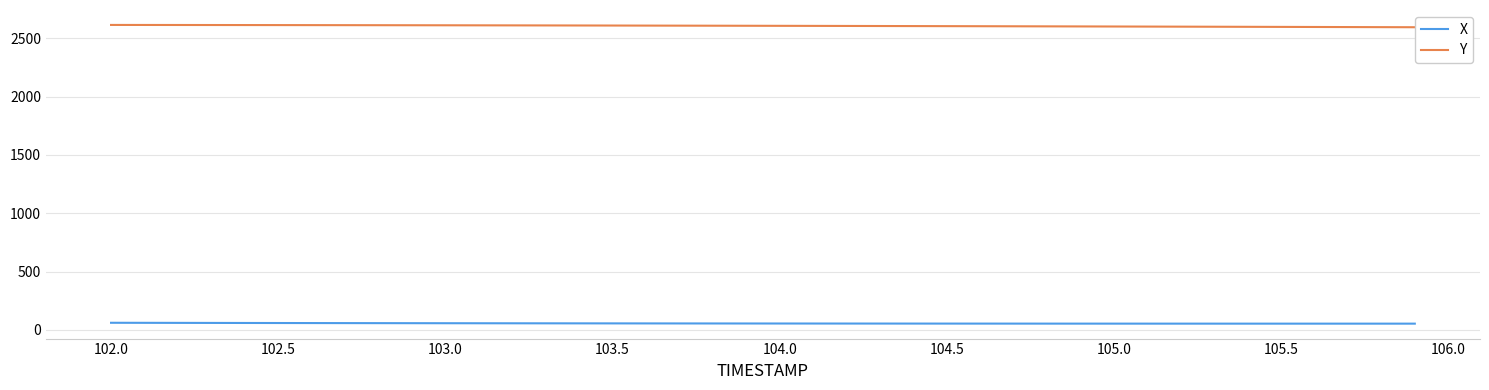

True or false: X and Y intersect in this chart.

False